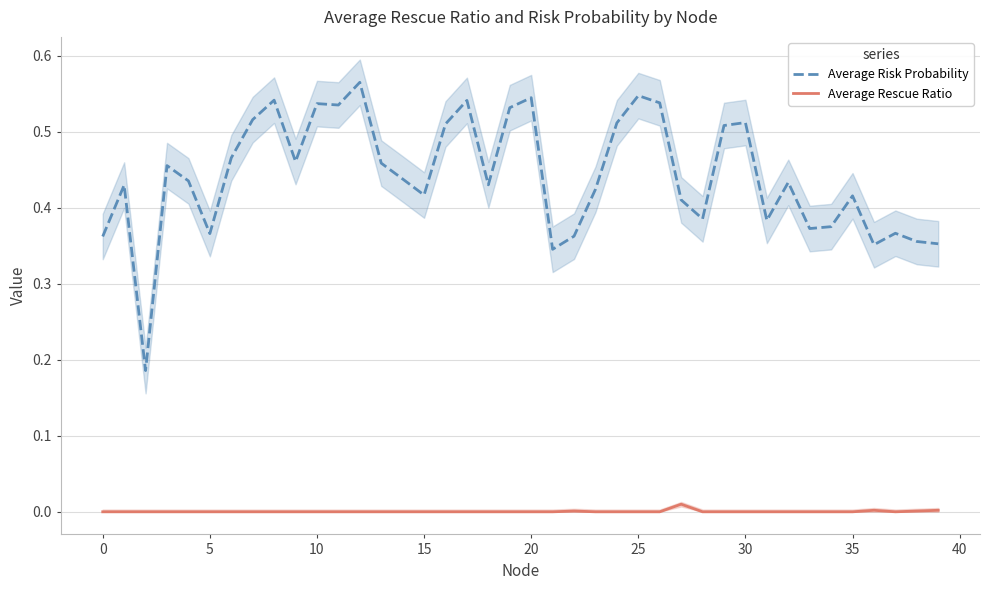

True or false: Average Risk Probability and Average Rescue Ratio cross at least once.

False